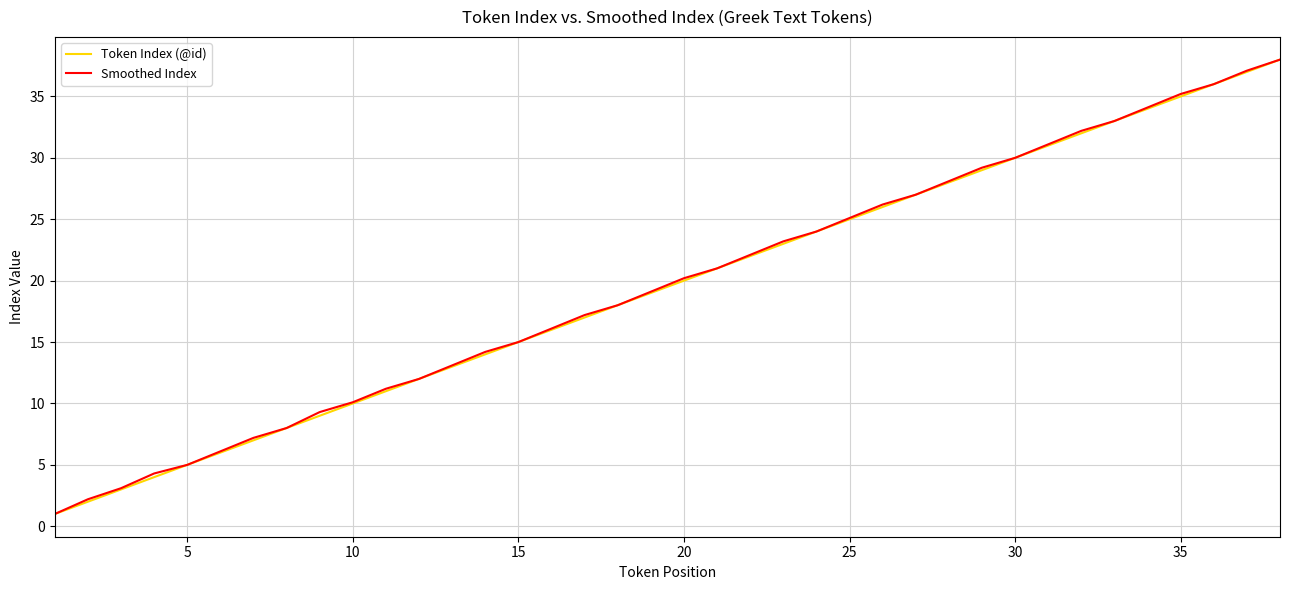

True or false: Token Index (@id) has more than 2 interior local peaks.

False